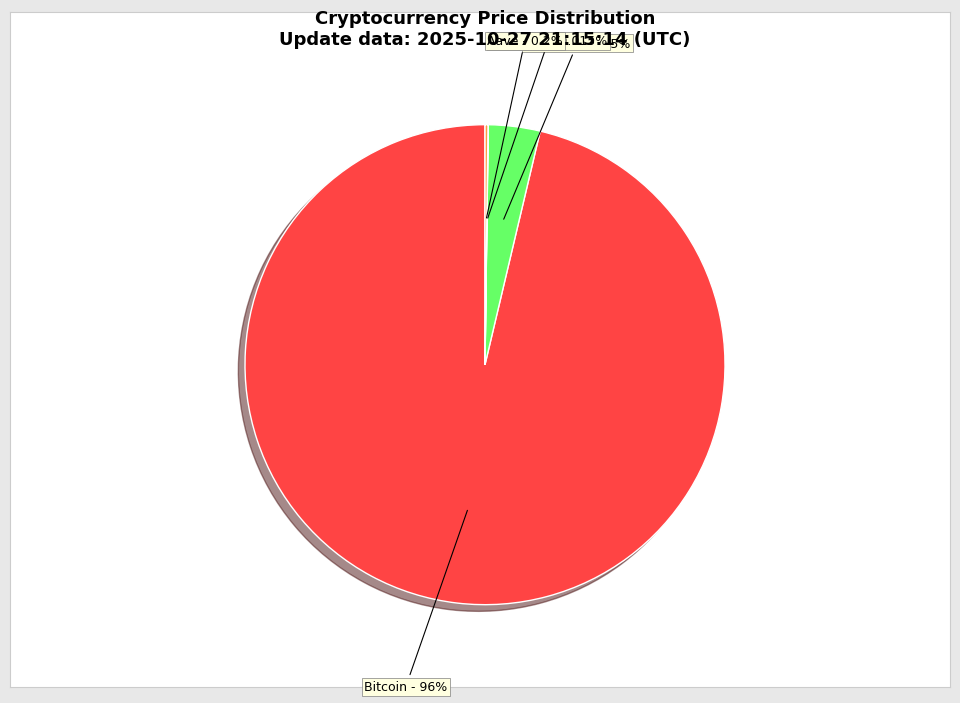

Combined, do Bitcoin and Ethereum account for over 50%?

Yes